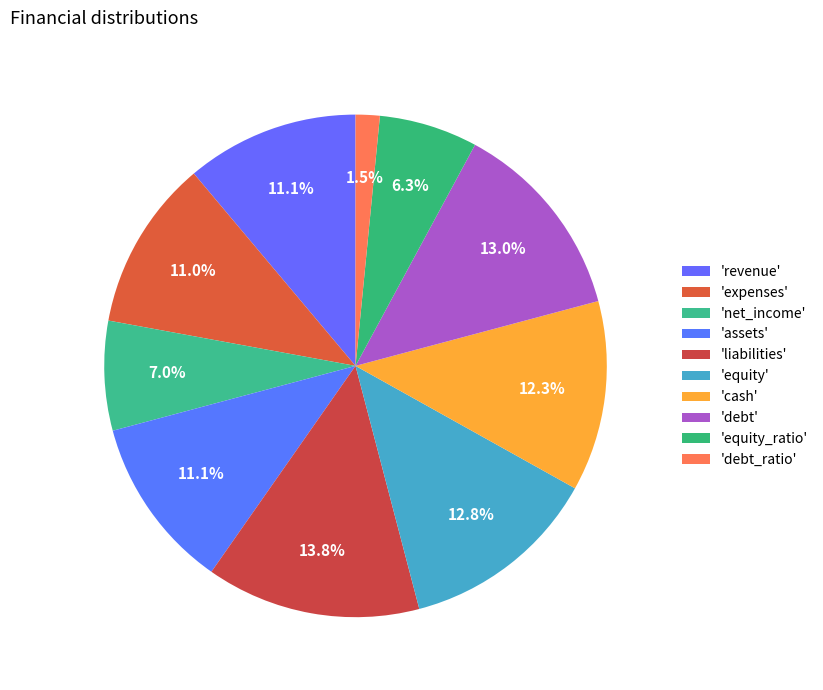

How many segments does this pie chart have?

10